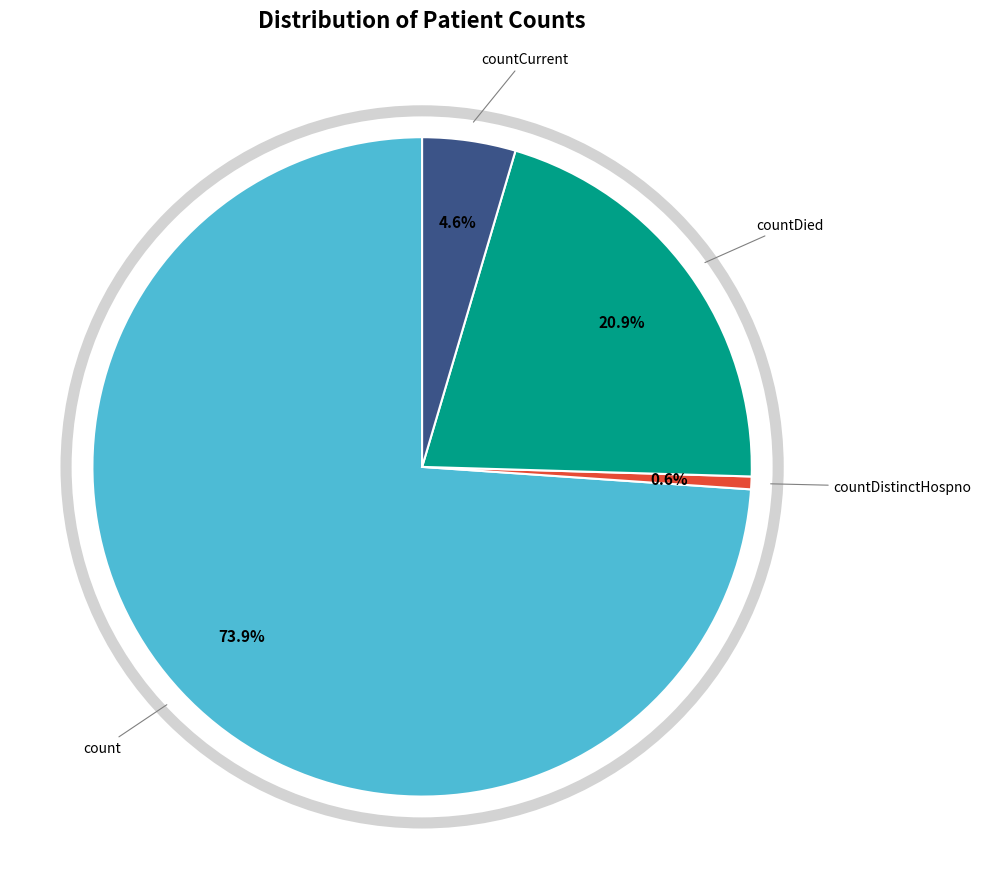

Does any single category account for the majority?

Yes